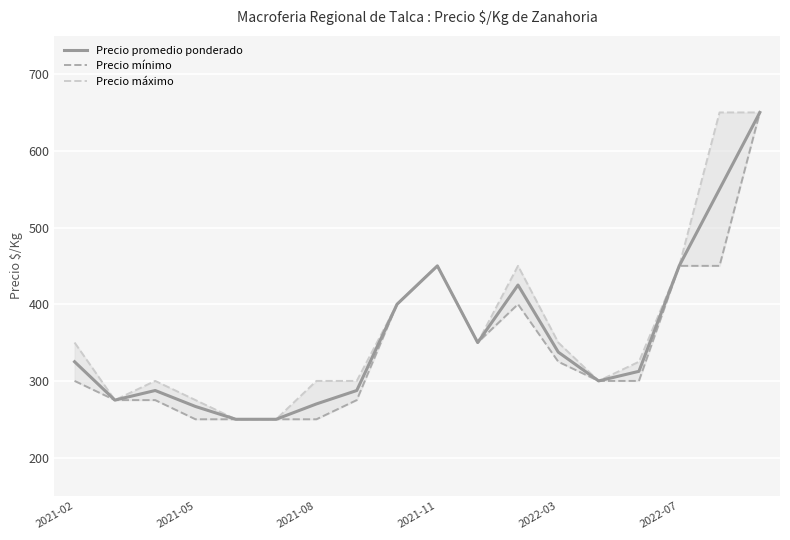

What is the maximum value for Precio promedio ponderado?

650.0